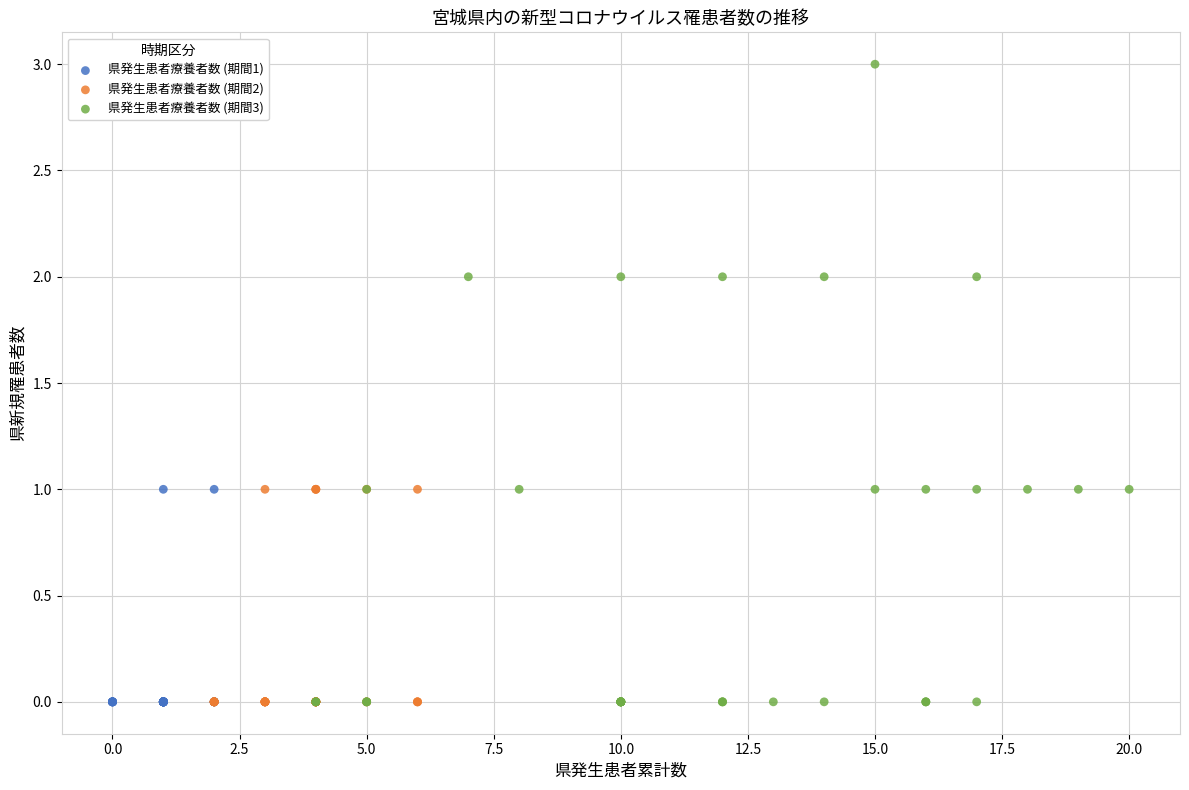

Which series has the largest Y range (max minus min)?

県発生患者療養者数 (期間3)